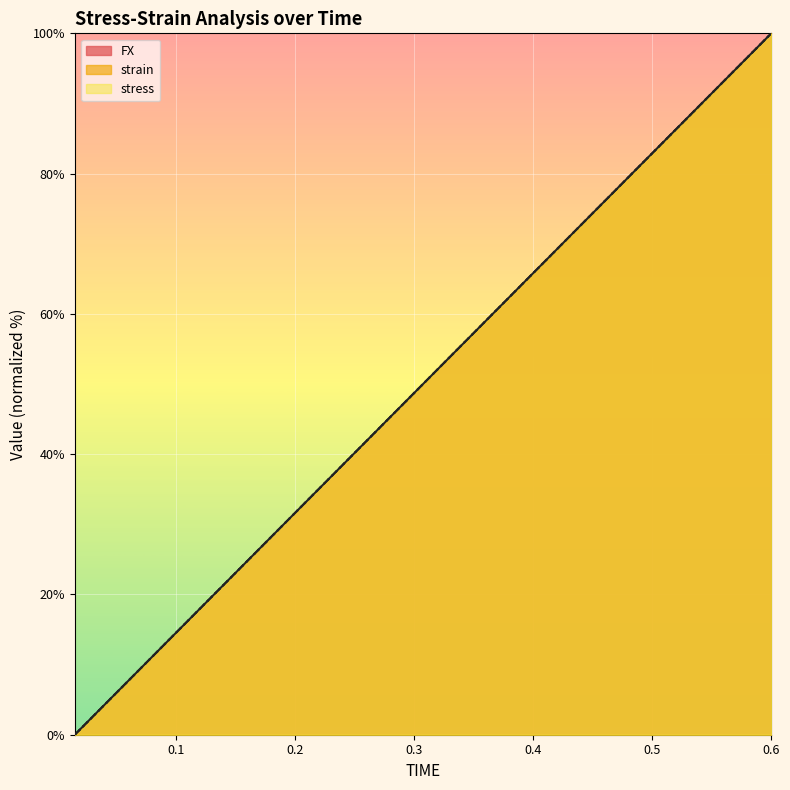

What is the label of the 7th point from the right?

0.51